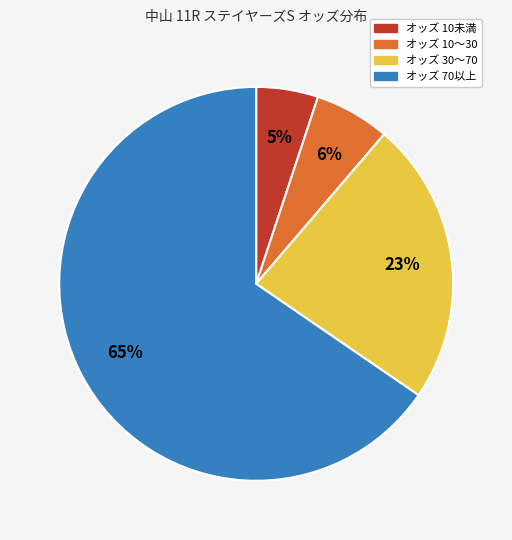

To the nearest percent, what is the average slice percentage?

25%